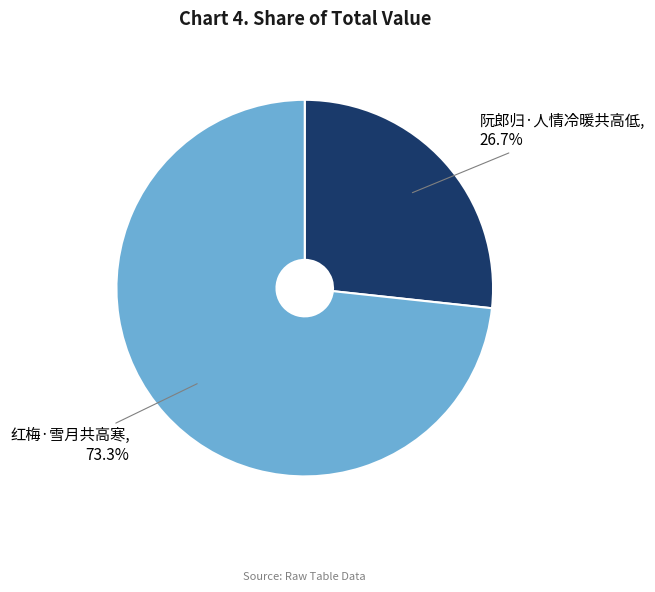

Which slice represents more than half of the pie?

红梅·雪月共高寒